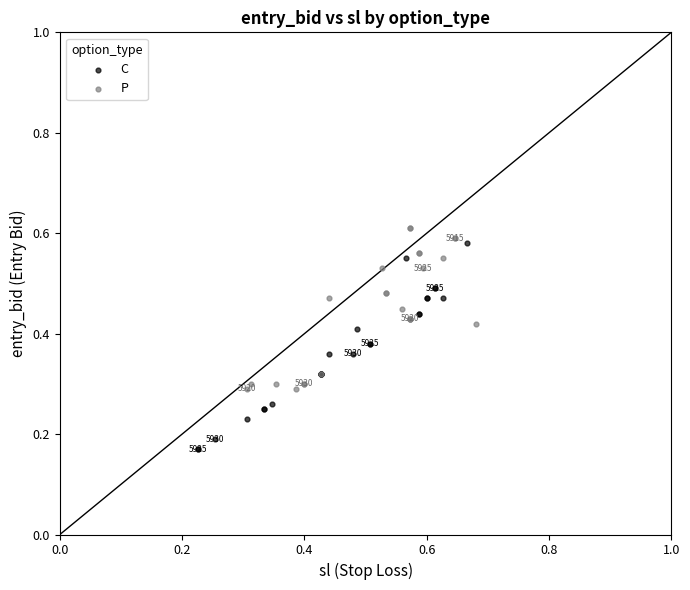

Which series has the widest spread of Y values?

C